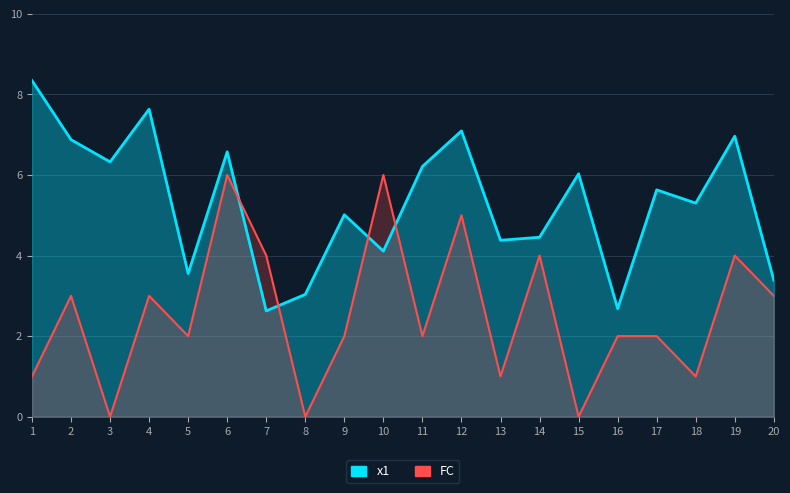

What are all the series names shown in the legend?

x1, FC